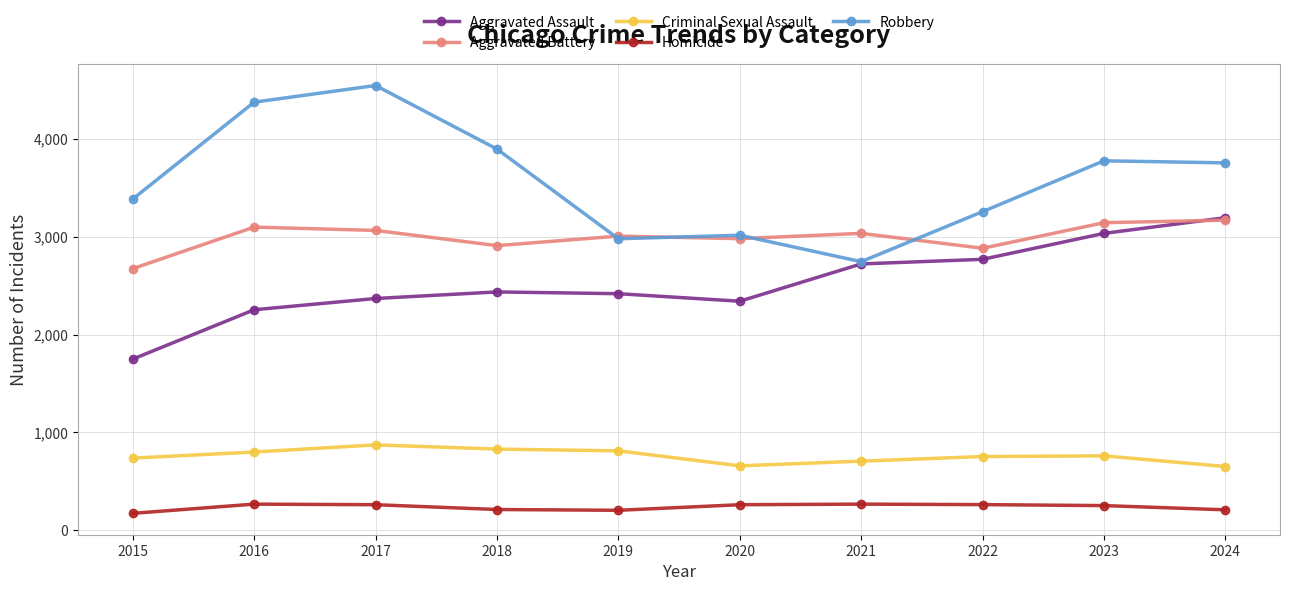

True or false: Criminal Sexual Assault and Homicide cross at least once.

False